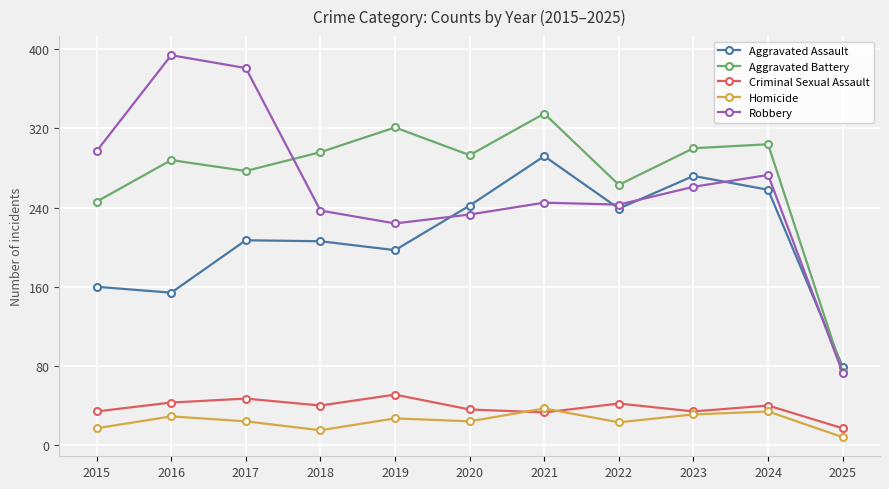

The Criminal Sexual Assault series shows 19 at 2016. True or false?

False